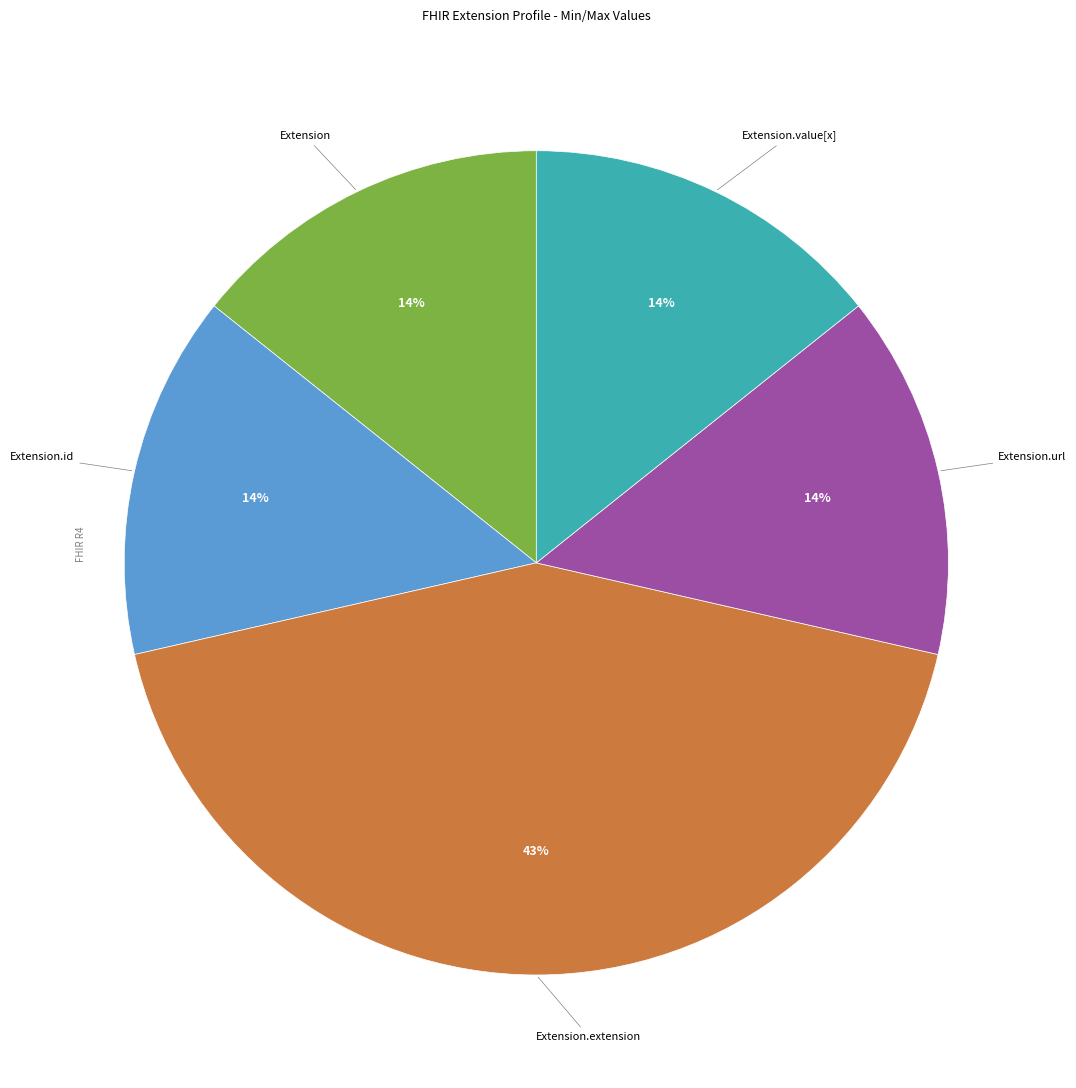

Is Extension.id the majority of the pie?

No